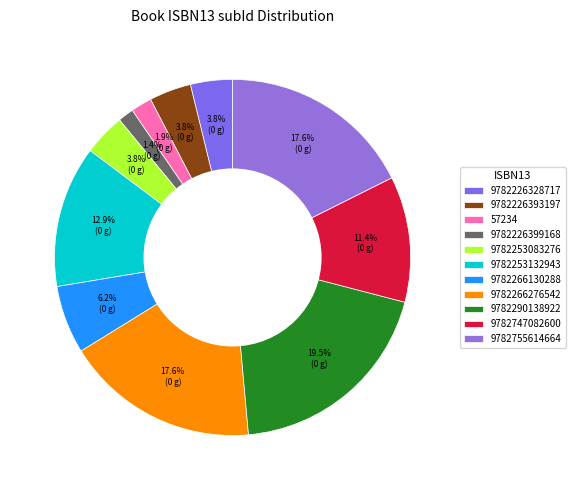

Is there a majority slice in this chart?

No